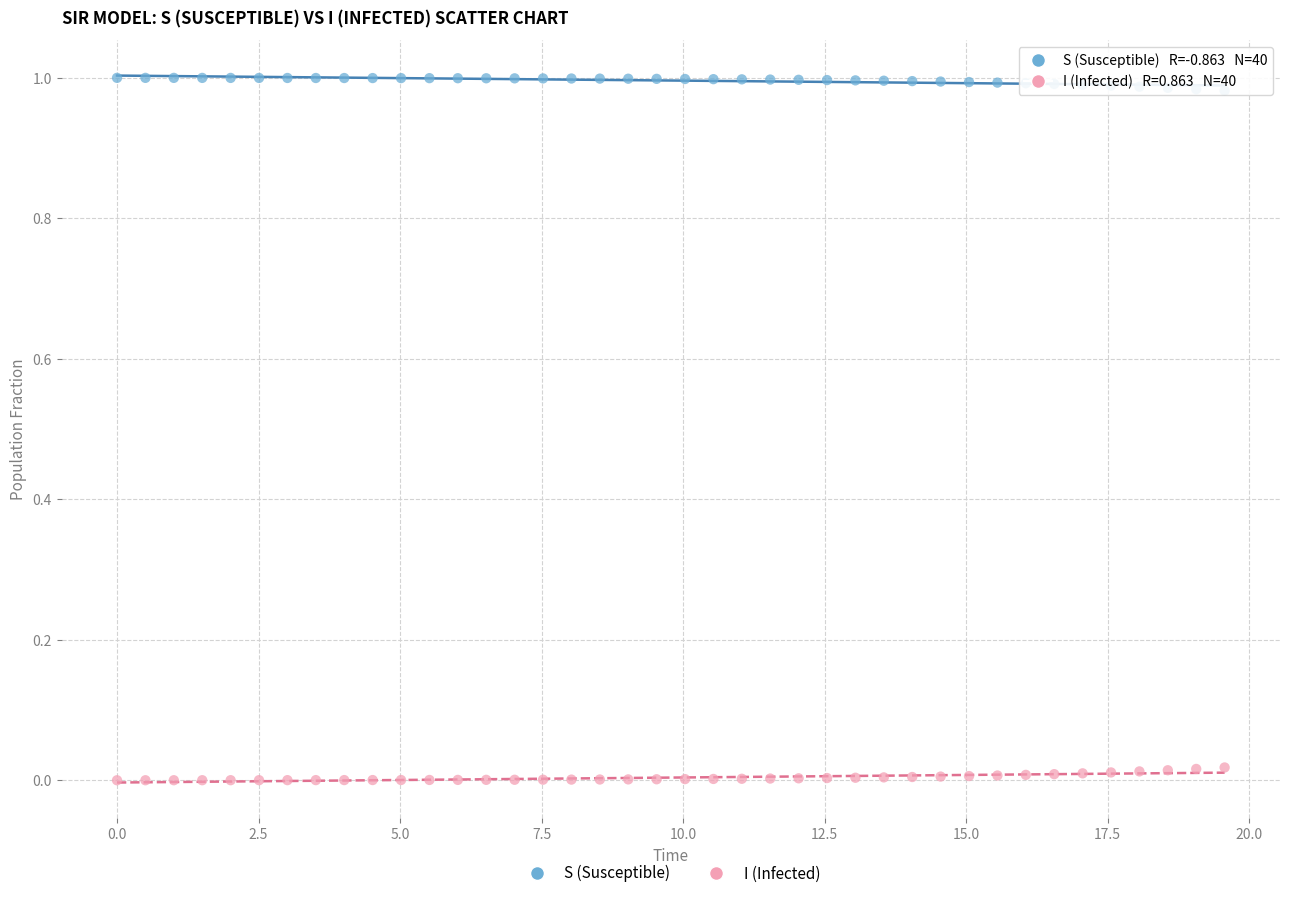

Which series reaches the minimum Y coordinate?

I (Infected)